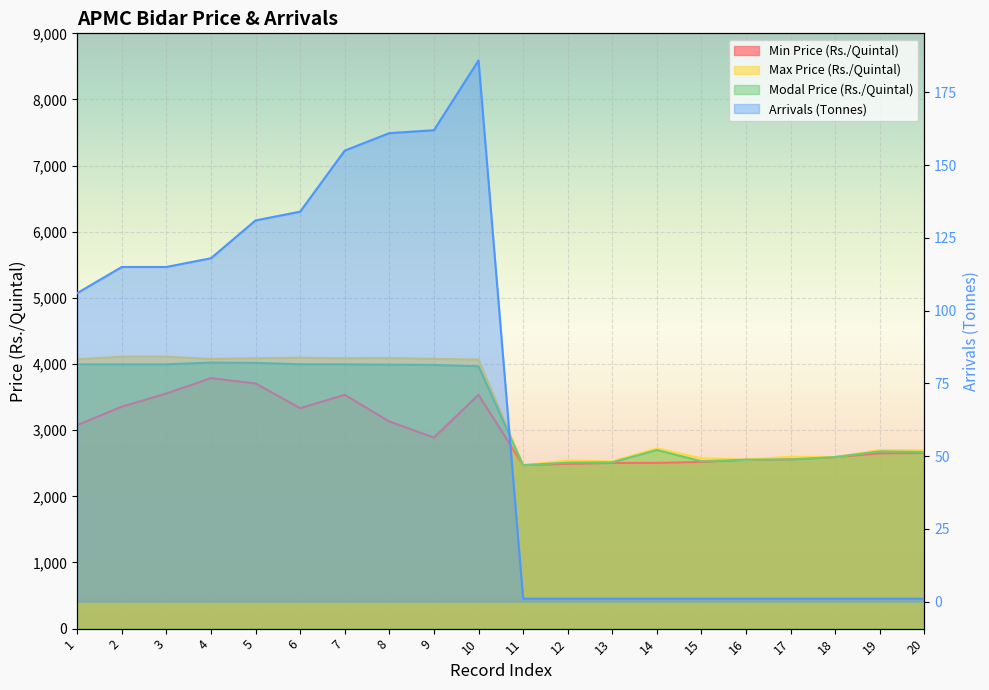

Reading left to right, what are all the values shown in this chart?

Min Price (Rs./Quintal): 1=3077	2=3355	3=3555	4=3787	5=3707	6=3333	7=3535	8=3131	9=2888	10=3535	11=2472	12=2490	13=2505	14=2506	15=2520	16=2554	17=2559	18=2594	19=2650	20=2656
Max Price (Rs./Quintal): 1=4073	2=4111	3=4111	4=4077	5=4089	6=4096	7=4088	8=4092	9=4078	10=4068	11=2472	12=2541	13=2528	14=2725	15=2575	16=2554	17=2599	18=2594	19=2700	20=2696
Modal Price (Rs./Quintal): 1=3996	2=3996	3=3996	4=4023	5=4018	6=3997	7=3996	8=3991	9=3987	10=3967	11=2472	12=2510	13=2515	14=2700	15=2530	16=2554	17=2559	18=2594	19=2680	20=2670
Arrivals (Tonnes): 1=106	2=115	3=115	4=118	5=131	6=134	7=155	8=161	9=162	10=186	11=1	12=1	13=1	14=1	15=1	16=1	17=1	18=1	19=1	20=1